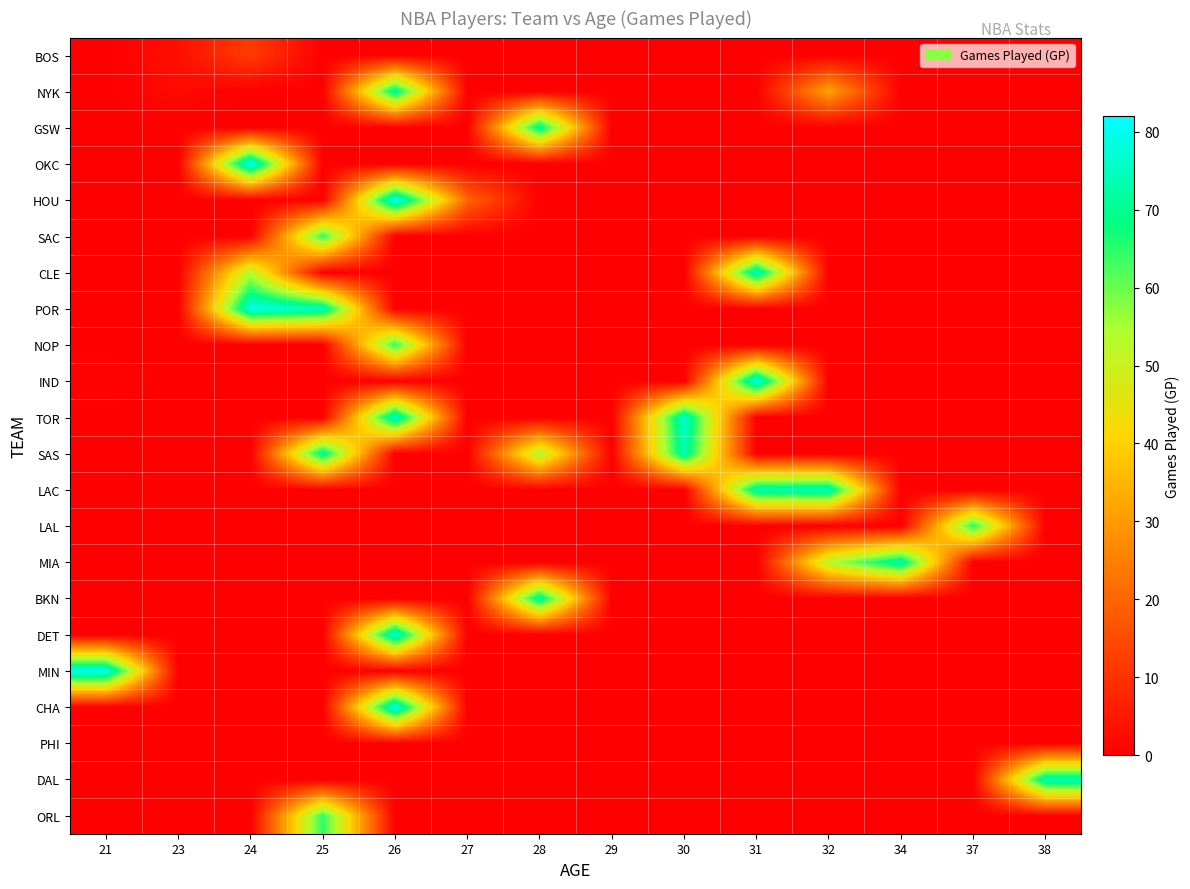

Reading right to left, transcribe all the data shown in this chart.

BOS: 38=0	37=0	34=0	32=0	31=0	30=0	29=0	28=0	27=0	26=0	25=0	24=12	23=3	21=0
NYK: 38=0	37=0	34=0	32=32	31=0	30=0	29=0	28=0	27=0	26=72	25=0	24=0	23=2	21=0
GSW: 38=0	37=0	34=0	32=0	31=0	30=0	29=0	28=72	27=0	26=0	25=0	24=0	23=0	21=0
OKC: 38=0	37=0	34=0	32=0	31=0	30=0	29=0	28=0	27=0	26=0	25=0	24=82	23=0	21=0
HOU: 38=0	37=0	34=0	32=0	31=0	30=0	29=0	28=0	27=20	26=82	25=0	24=0	23=0	21=0
SAC: 38=0	37=0	34=0	32=0	31=0	30=0	29=0	28=0	27=0	26=0	25=65	24=0	23=0	21=0
CLE: 38=0	37=0	34=0	32=0	31=76	30=0	29=0	28=0	27=0	26=0	25=0	24=53	23=0	21=0
POR: 38=0	37=0	34=0	32=0	31=0	30=0	29=0	28=0	27=0	26=0	25=75	24=80	23=0	21=0
NOP: 38=0	37=0	34=0	32=0	31=0	30=0	29=0	28=0	27=0	26=65	25=0	24=0	23=0	21=0
IND: 38=0	37=0	34=0	32=0	31=81	30=0	29=0	28=0	27=0	26=0	25=0	24=0	23=0	21=1
TOR: 38=0	37=0	34=0	32=0	31=0	30=77	29=0	28=0	27=0	26=78	25=0	24=0	23=0	21=0
SAS: 38=0	37=0	34=0	32=0	31=0	30=74	29=0	28=54	27=0	26=0	25=72	24=0	23=0	21=0
LAC: 38=0	37=0	34=0	32=75	31=74	30=0	29=0	28=0	27=0	26=0	25=0	24=0	23=0	21=0
LAL: 38=0	37=66	34=0	32=0	31=0	30=0	29=0	28=0	27=0	26=0	25=0	24=0	23=0	21=0
MIA: 38=0	37=0	34=74	32=53	31=0	30=0	29=0	28=0	27=0	26=0	25=0	24=0	23=0	21=0
BKN: 38=0	37=0	34=0	32=0	31=0	30=0	29=0	28=73	27=0	26=0	25=0	24=0	23=0	21=0
DET: 38=0	37=0	34=0	32=0	31=0	30=0	29=0	28=0	27=0	26=79	25=0	24=0	23=0	21=0
MIN: 38=0	37=0	34=0	32=0	31=0	30=0	29=0	28=0	27=0	26=0	25=0	24=0	23=0	21=81
CHA: 38=0	37=0	34=0	32=0	31=0	30=0	29=0	28=0	27=0	26=81	25=0	24=0	23=0	21=0
PHI: 38=0	37=0	34=0	32=0	31=0	30=0	29=0	28=0	27=0	26=0	25=0	24=0	23=0	21=0
DAL: 38=75	37=0	34=0	32=0	31=0	30=0	29=0	28=0	27=0	26=0	25=0	24=0	23=0	21=0
ORL: 38=0	37=0	34=0	32=0	31=0	30=0	29=0	28=0	27=0	26=0	25=65	24=0	23=0	21=0